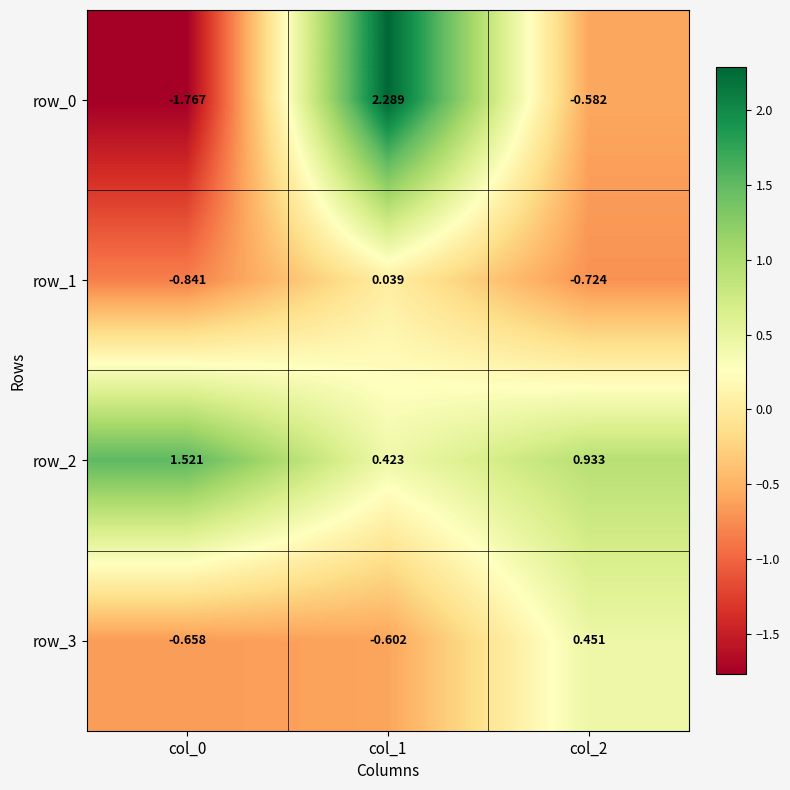

What is the sum of the row_3 values at col_1 and col_0?

-1.3